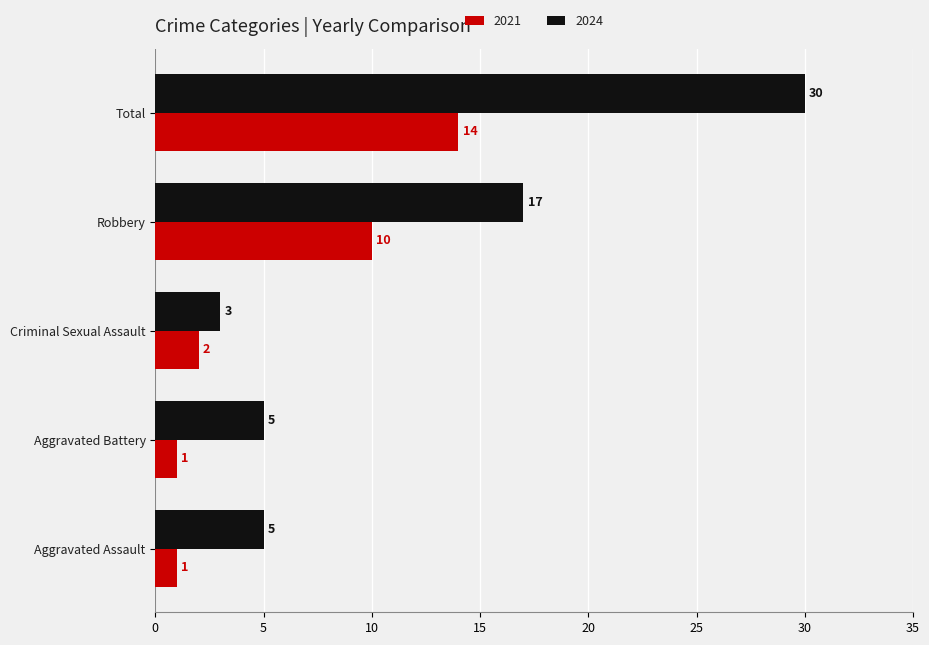

Is it true that 2024 equals 5 at Aggravated Battery?

True